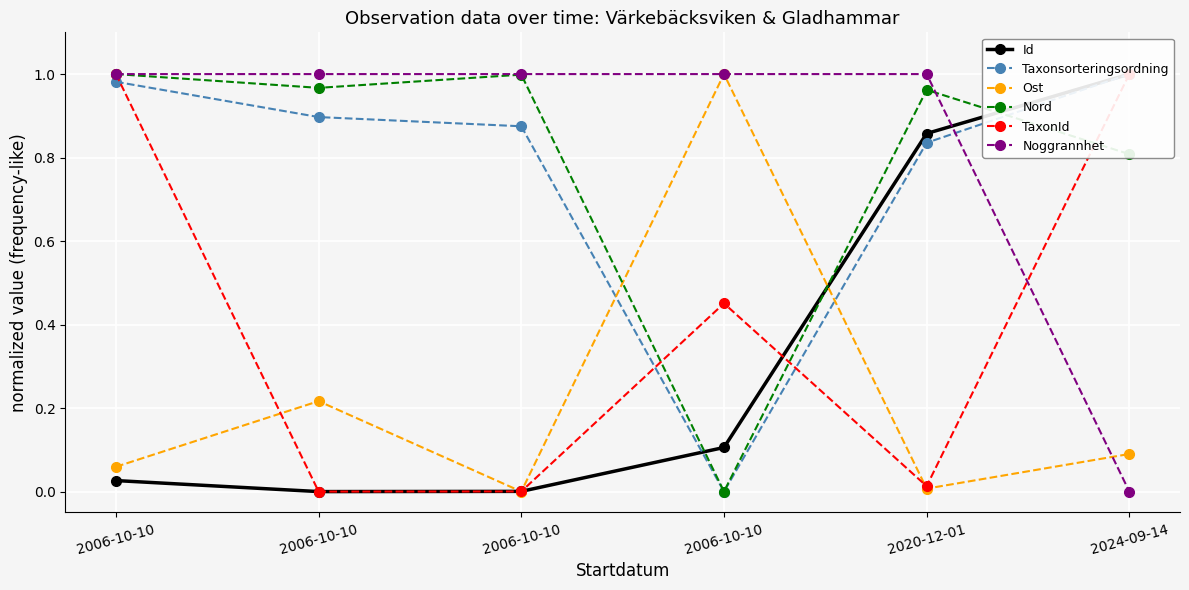

The Noggrannhet series shows 0.5 at 2006-10-10. True or false?

False